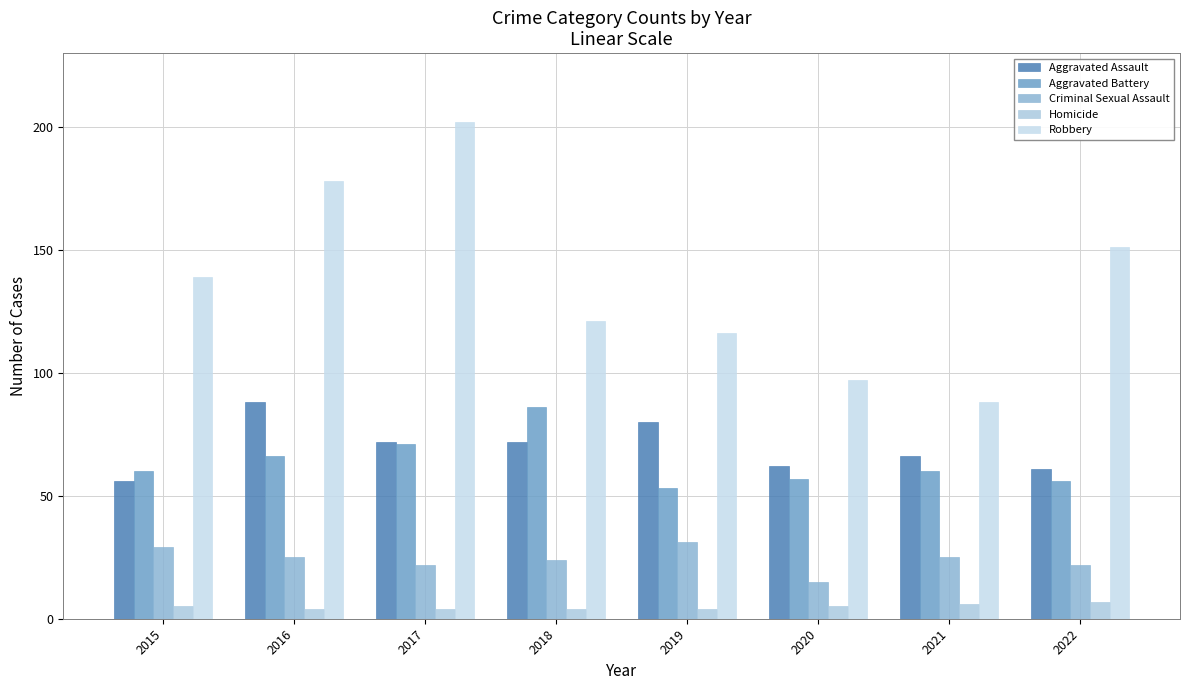

Count the number of categories in the chart.

8